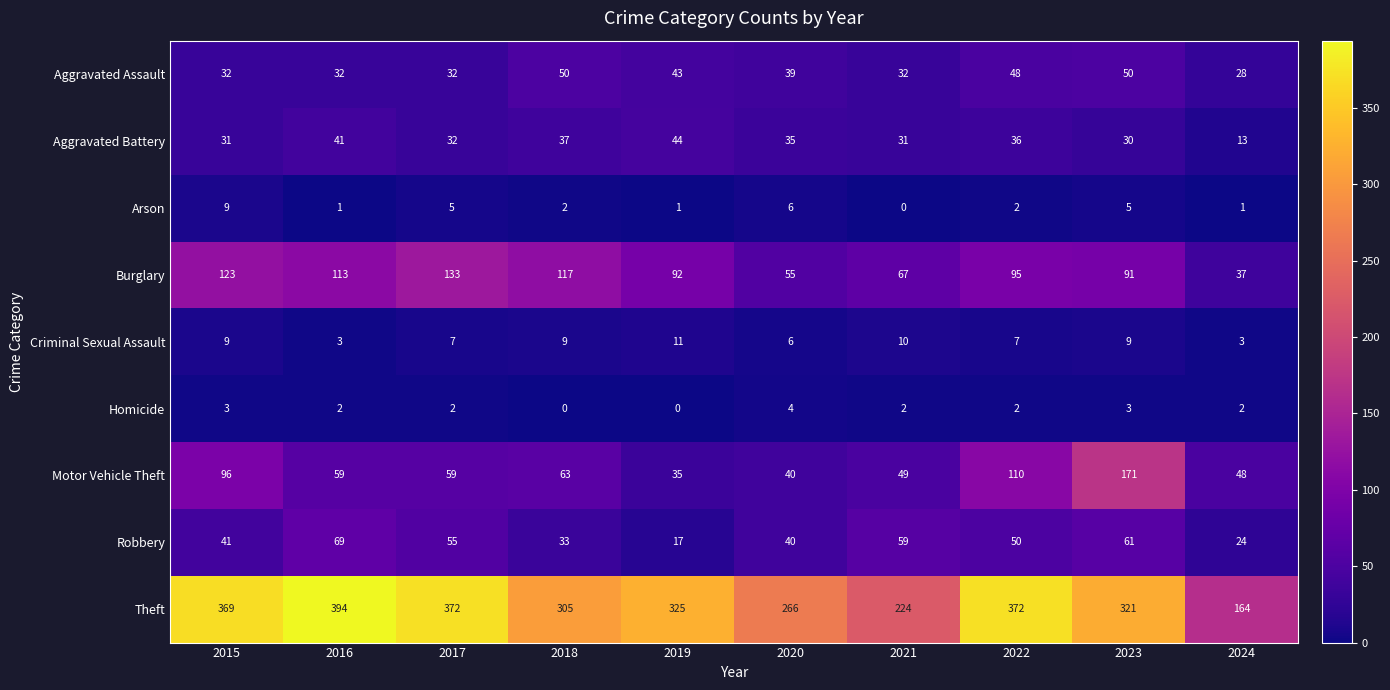

What is the spread (max minus min) of values at 2023?

318